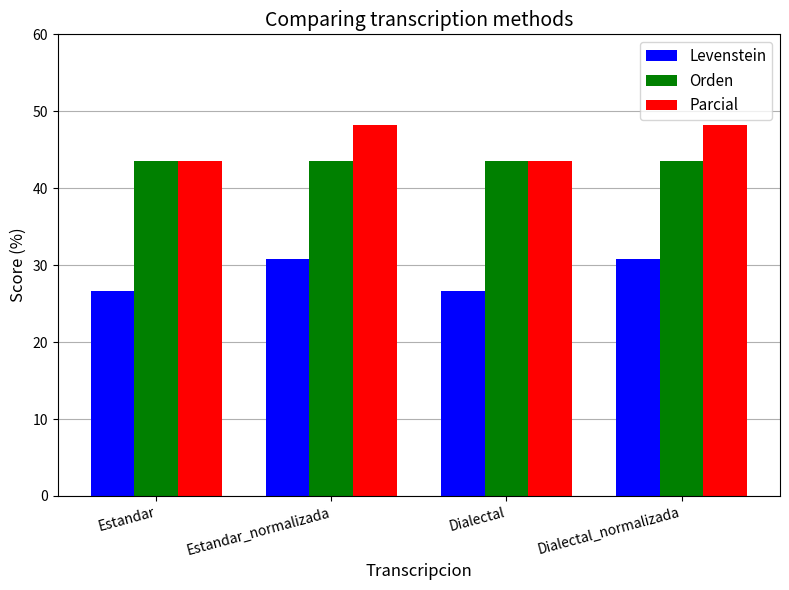

Which series has the largest range (max minus min)?

Parcial